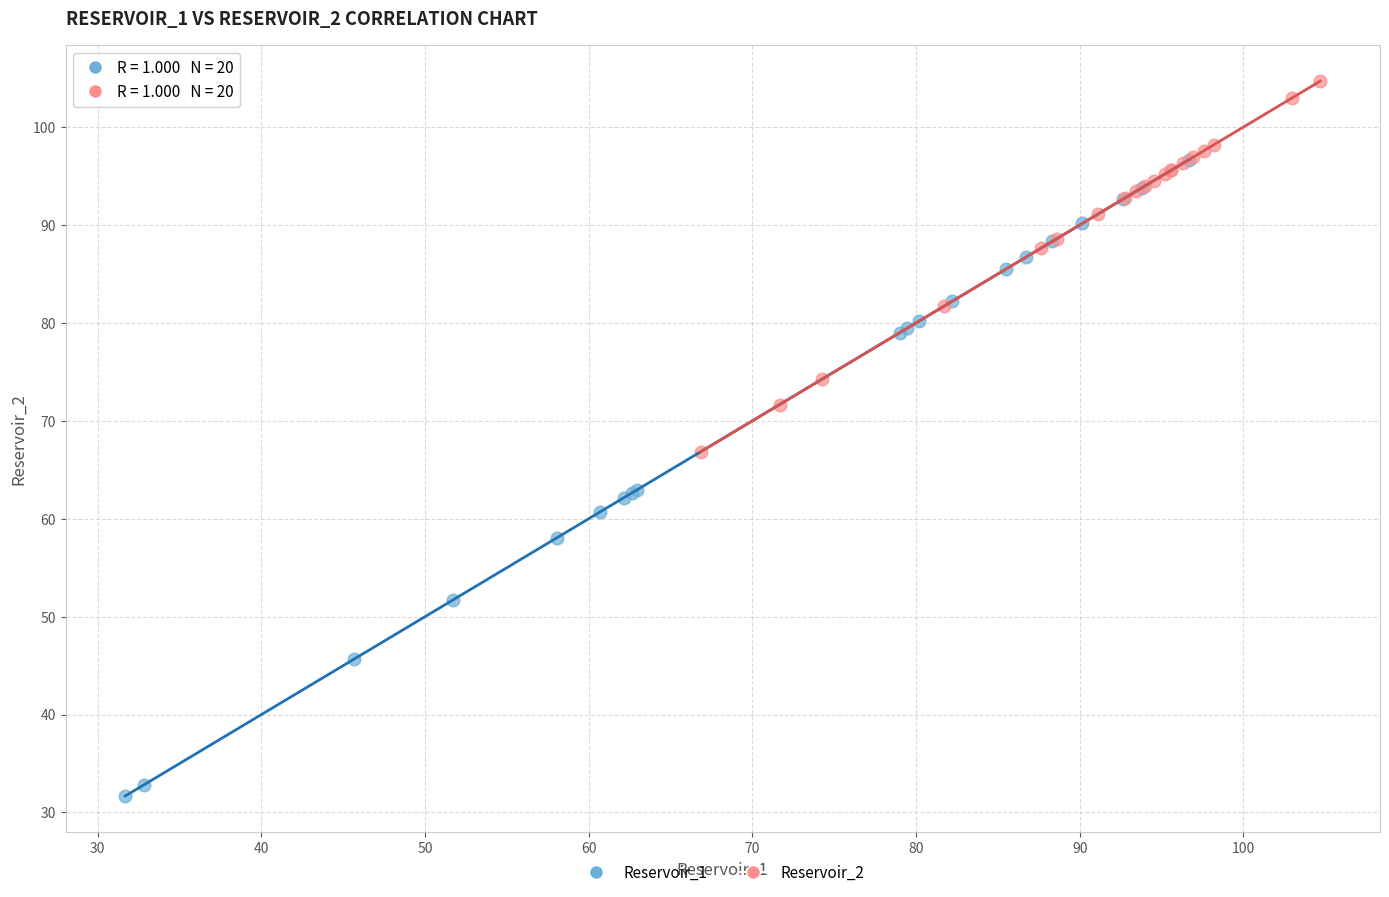

Which series has the widest spread of Y values?

Reservoir_1